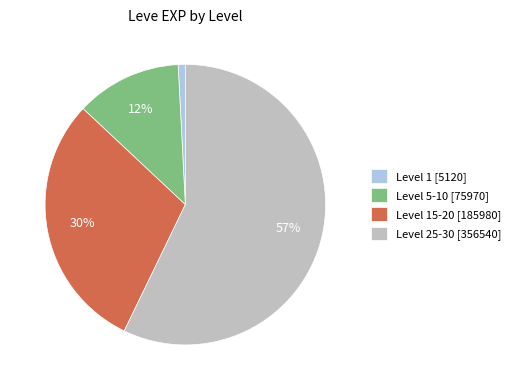

What is the majority slice?

Level 25-30 [356540]